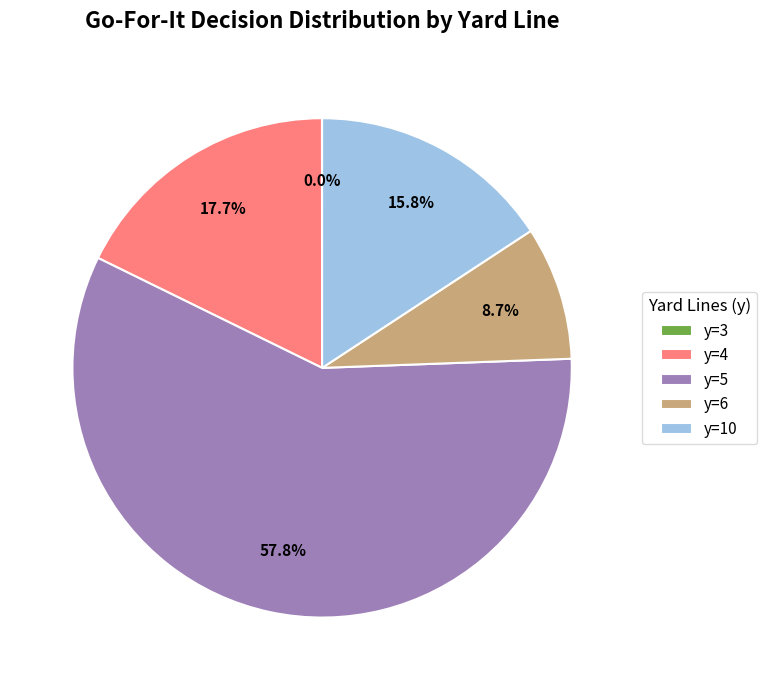

To the nearest percent, what percentage of the pie is y=5?

58%